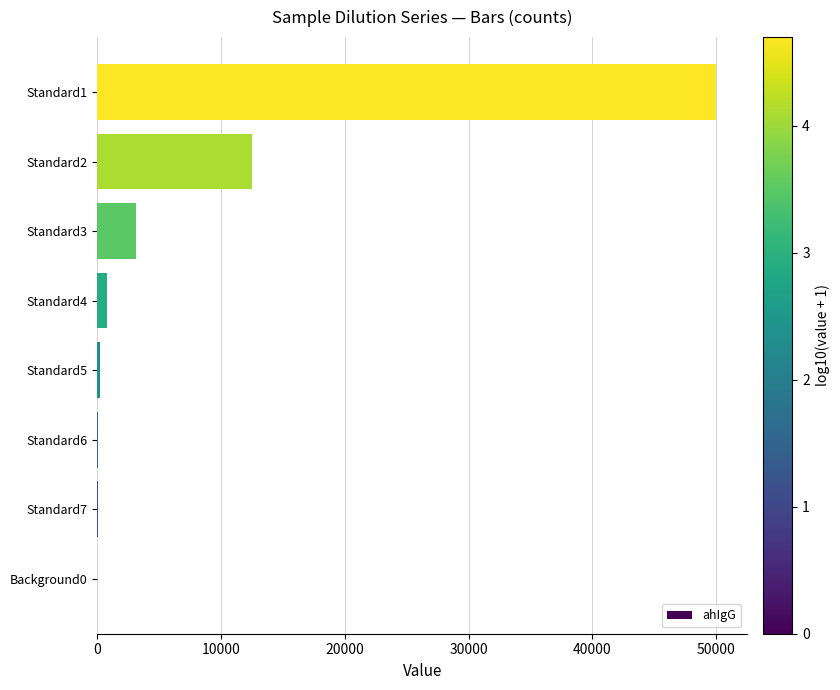

Is it true that the value at Standard2 is 4680.1?

False